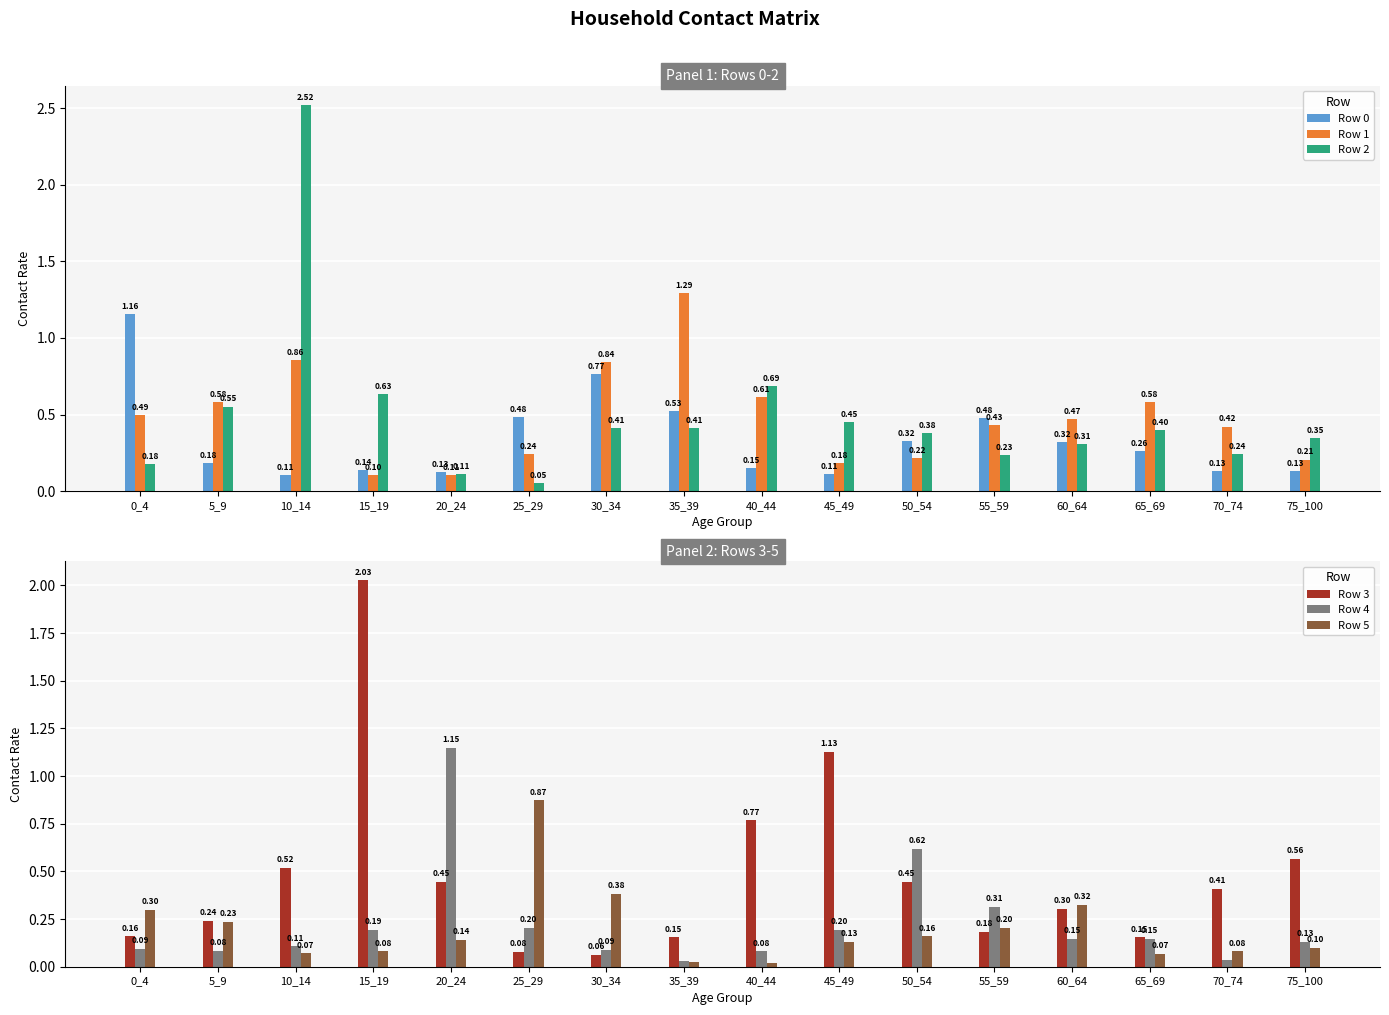

Which series changed the most between 35_39 and 45_49?

Row 1